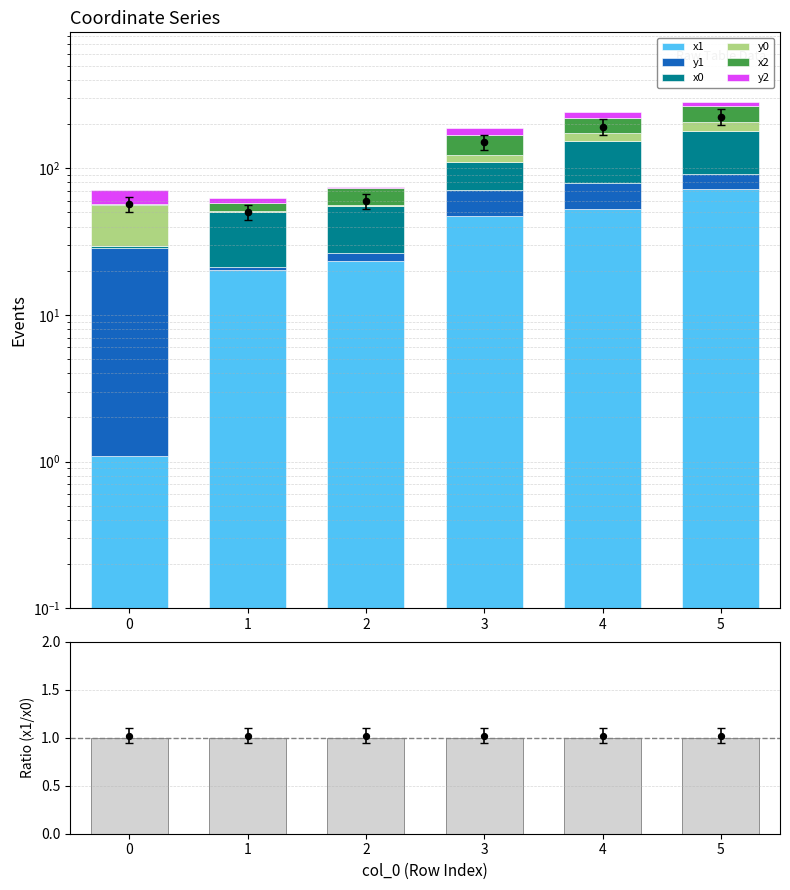

What is the total value across all series at 5?

280.8